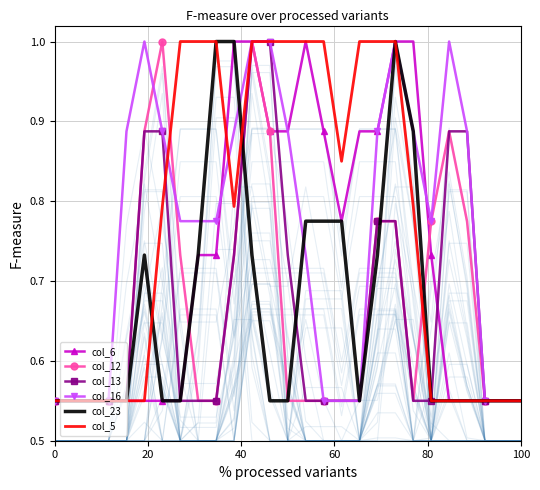

Does the chart have visible grid lines?

Yes